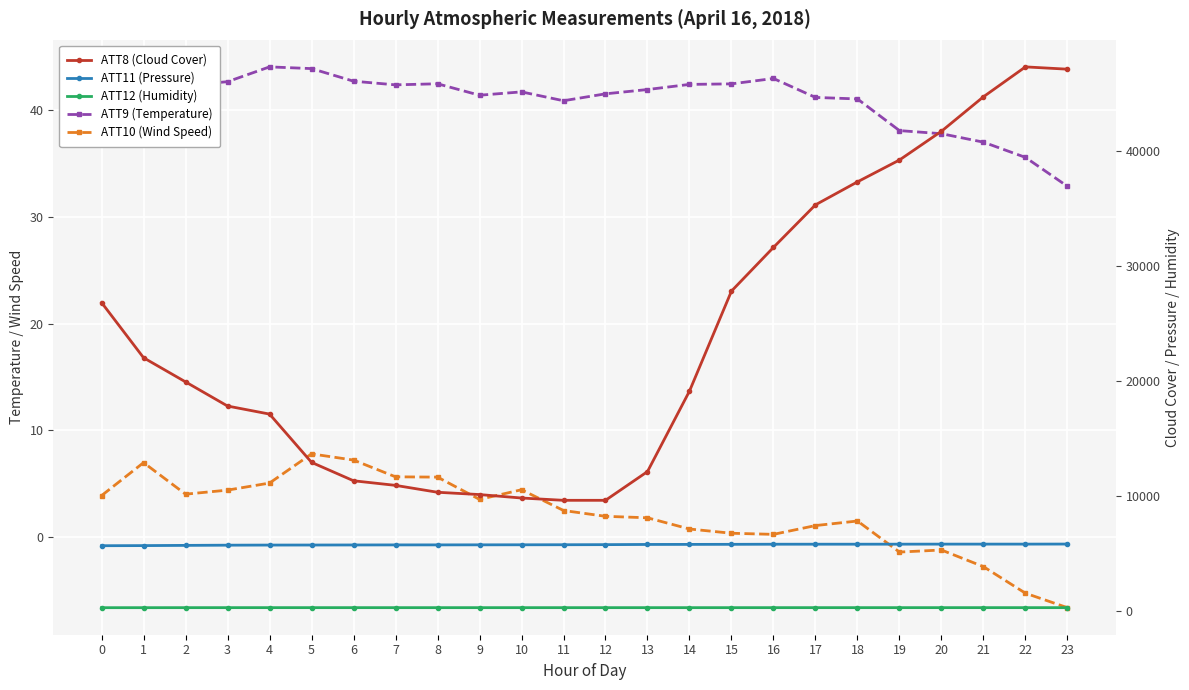

What is the greatest value displayed?

47300.0